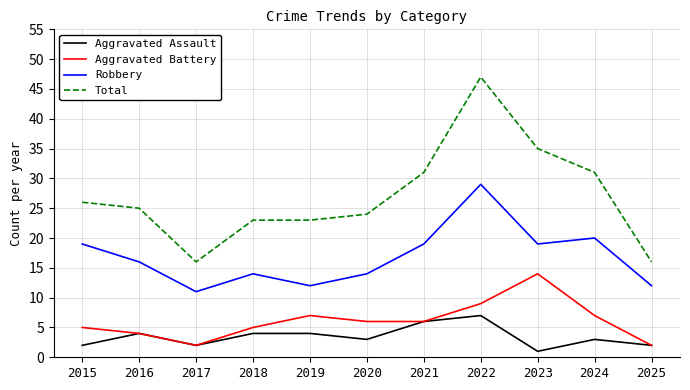

At 2023, list the series in order from smallest to largest.

Aggravated Assault, Aggravated Battery, Robbery, Total